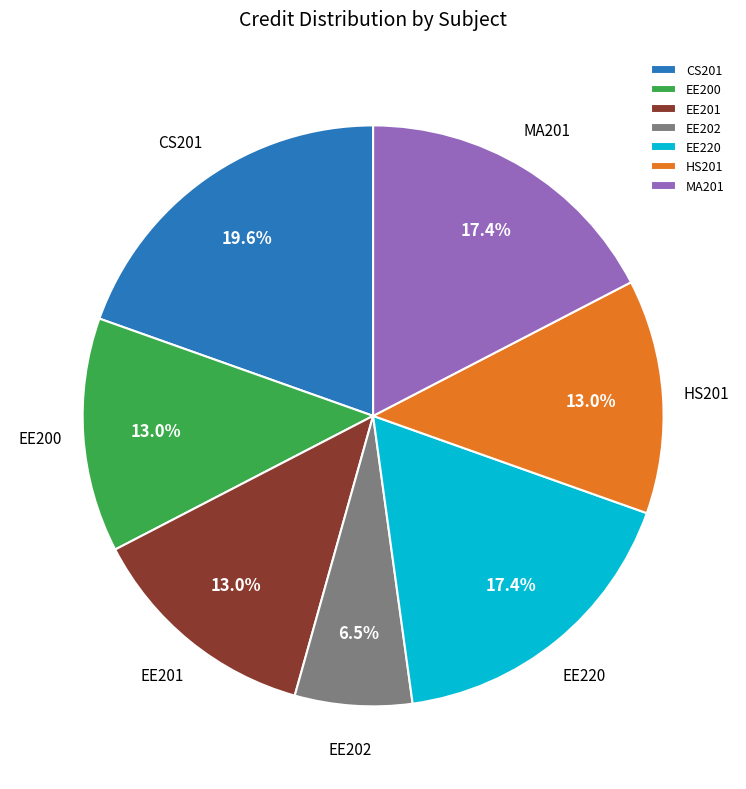

What portion of the pie excludes EE202?

93.5%